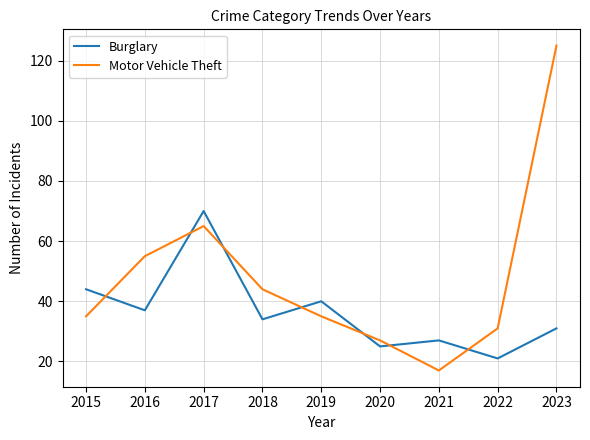

Reading left to right, transcribe all the data shown in this chart.

Burglary: 44	37	70	34	40	25	27	21	31
Motor Vehicle Theft: 35	55	65	44	35	27	17	31	125